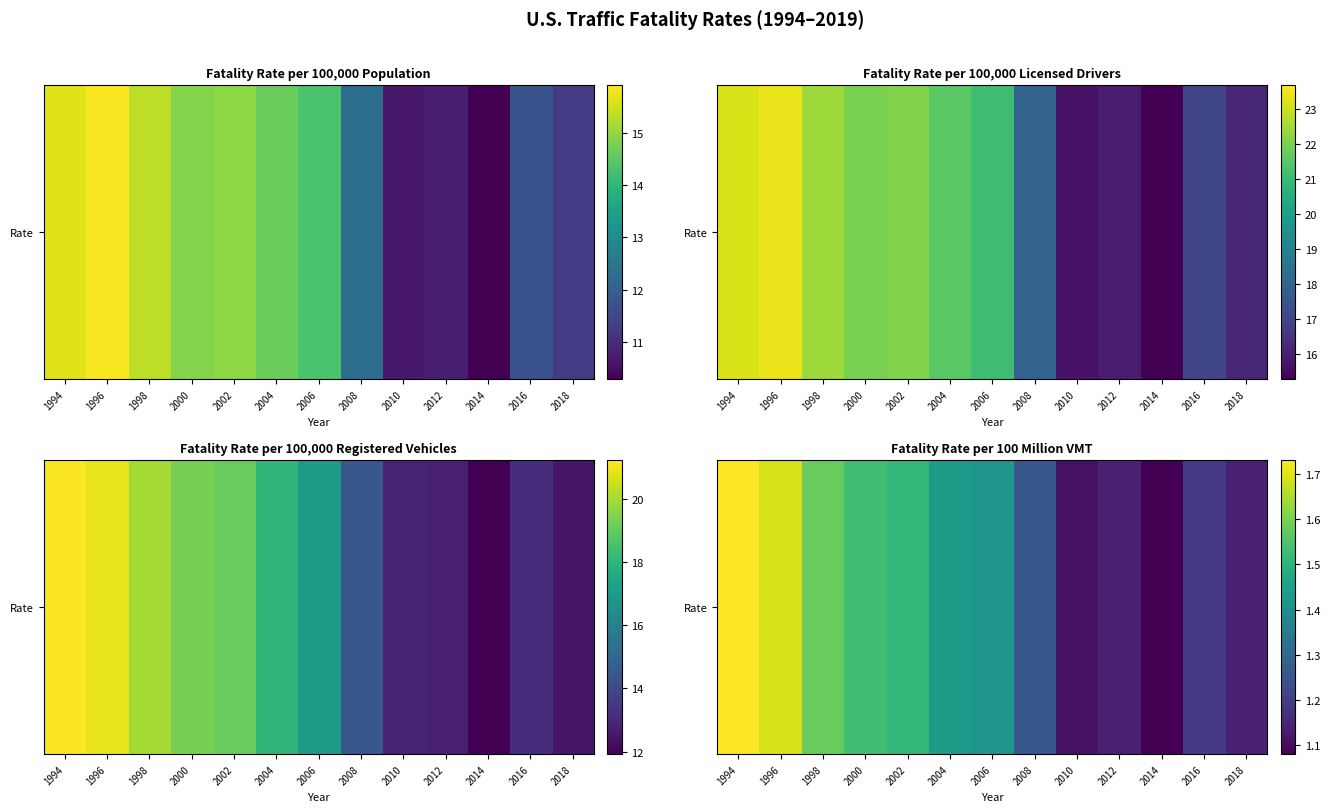

How many distinct data groups are displayed?

1